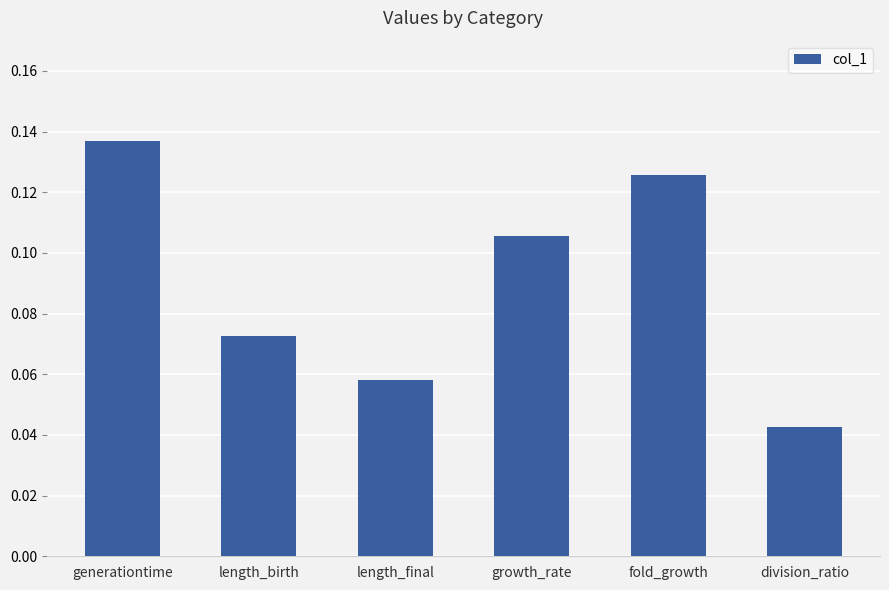

Rank the categories by value from highest to lowest.

generationtime, fold_growth, growth_rate, length_birth, length_final, division_ratio